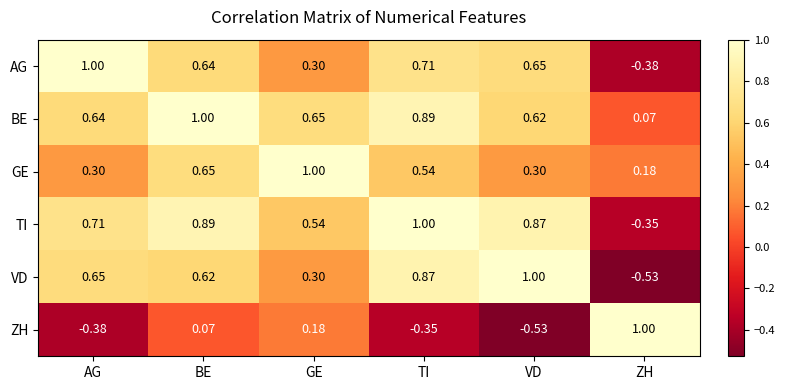

List the labels in order of AG value, largest first.

AG, TI, VD, BE, GE, ZH